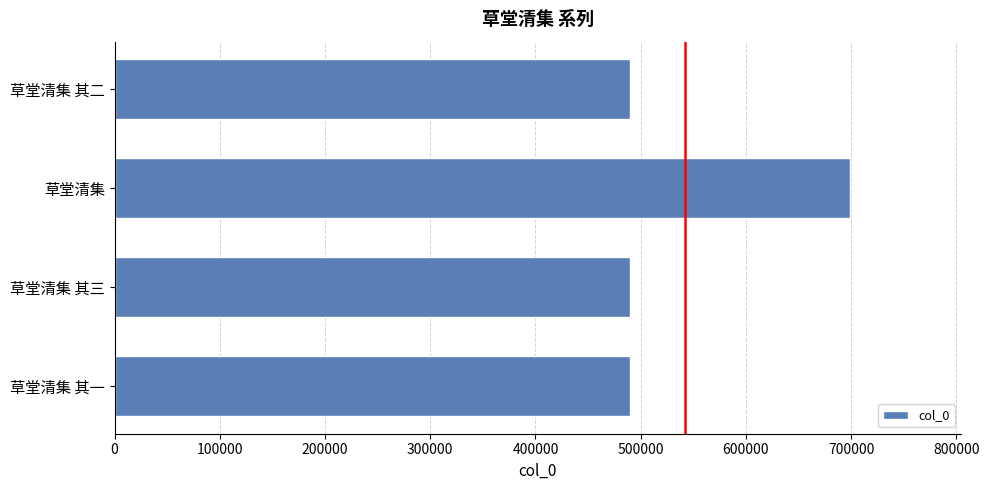

The chart shows a value of 244056 at 草堂清集 其二. True or false?

False